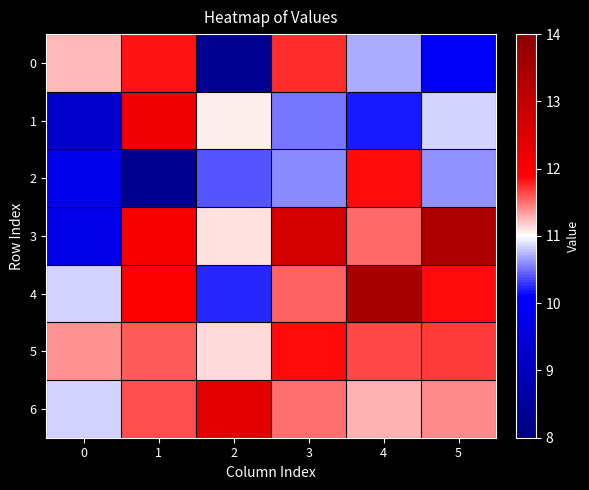

Which series has the largest total across all categories?

3